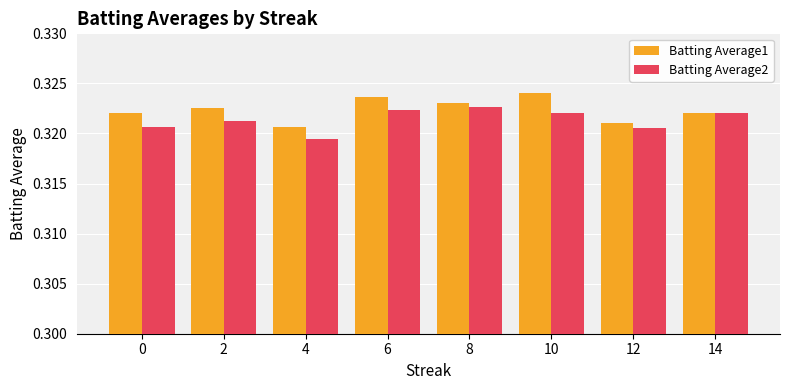

Are the bars grouped side by side (vs. stacked)?

Yes